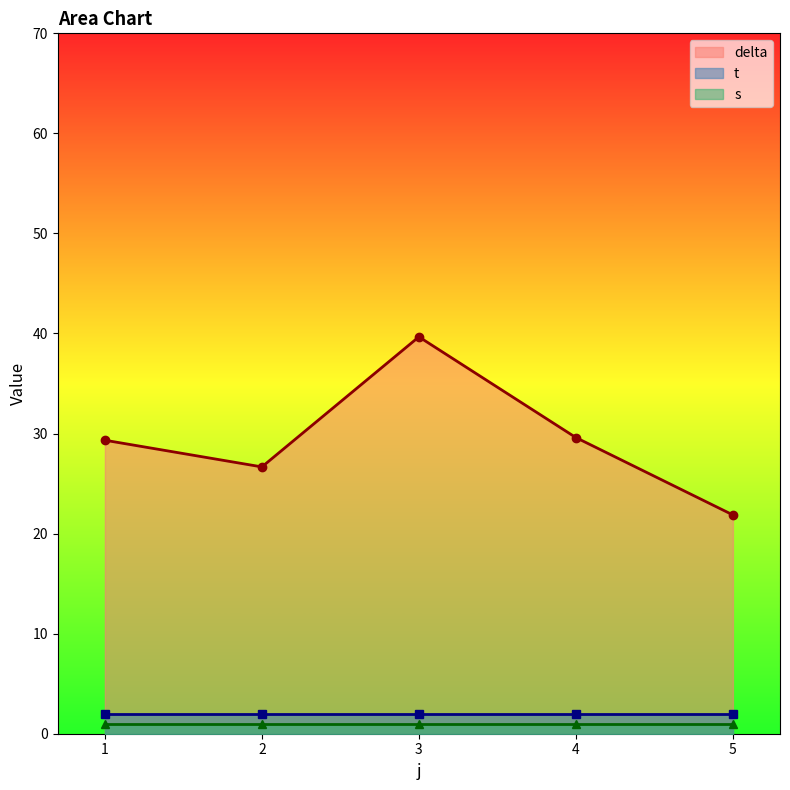

Which series has the widest spread of values?

delta